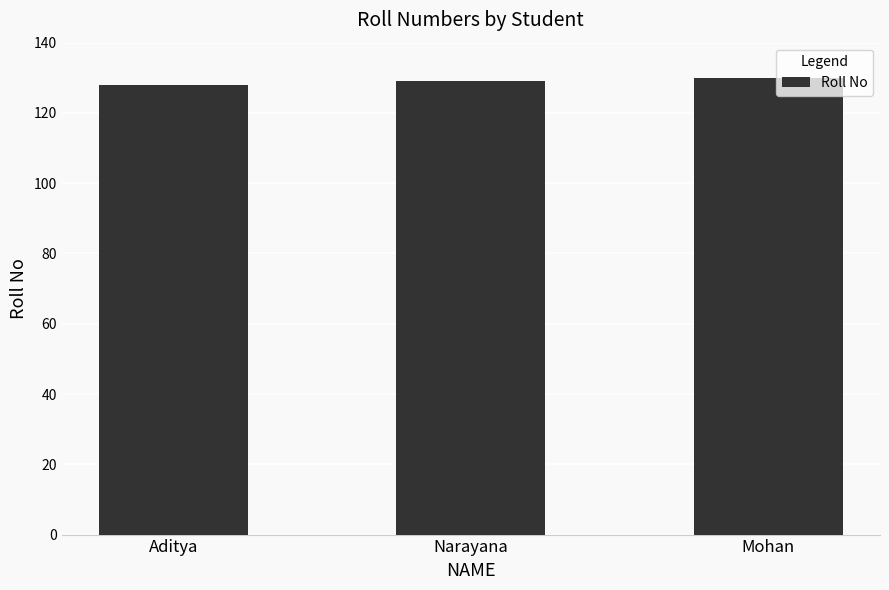

What value does the data have at Aditya?

128